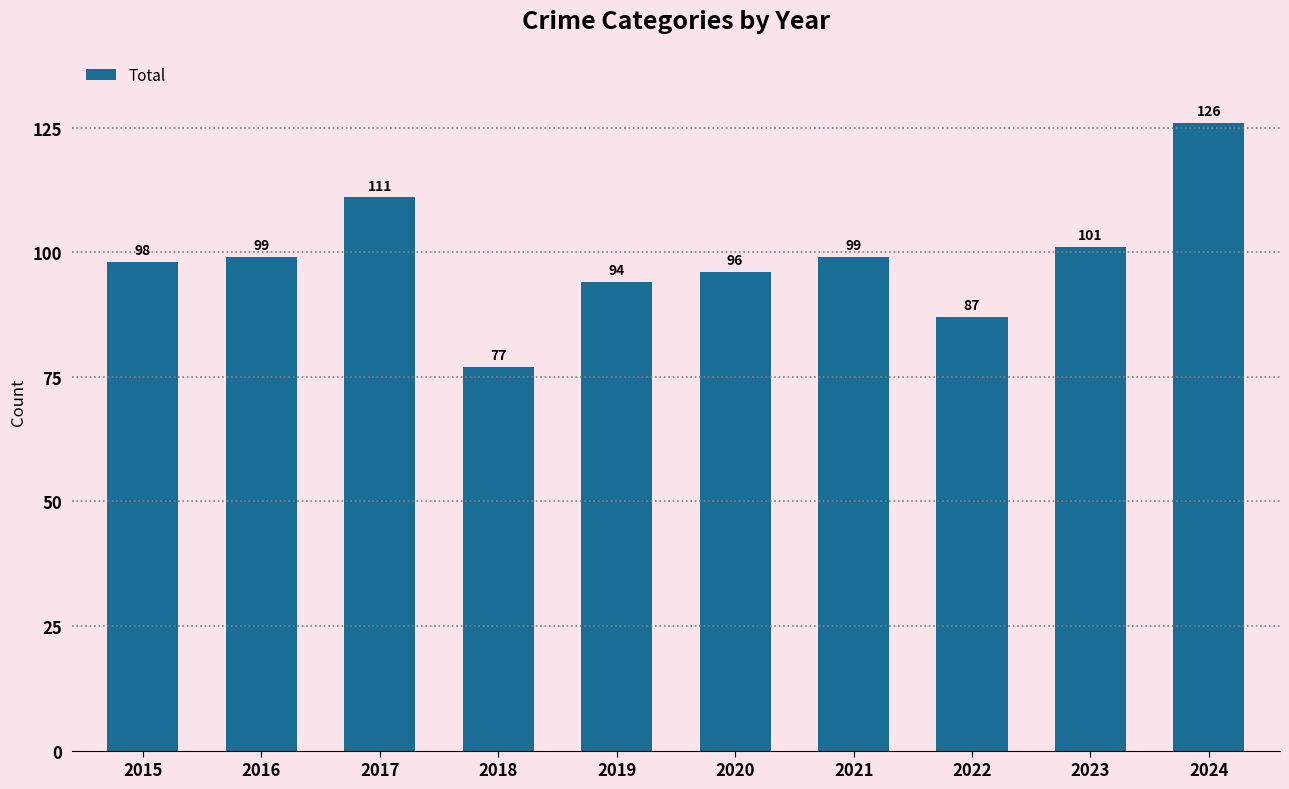

Does the chart contain any negative values?

No